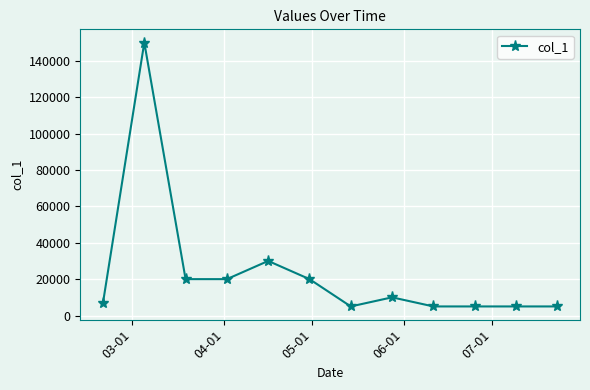

True or false: the data has more than 2 interior local peaks.

True